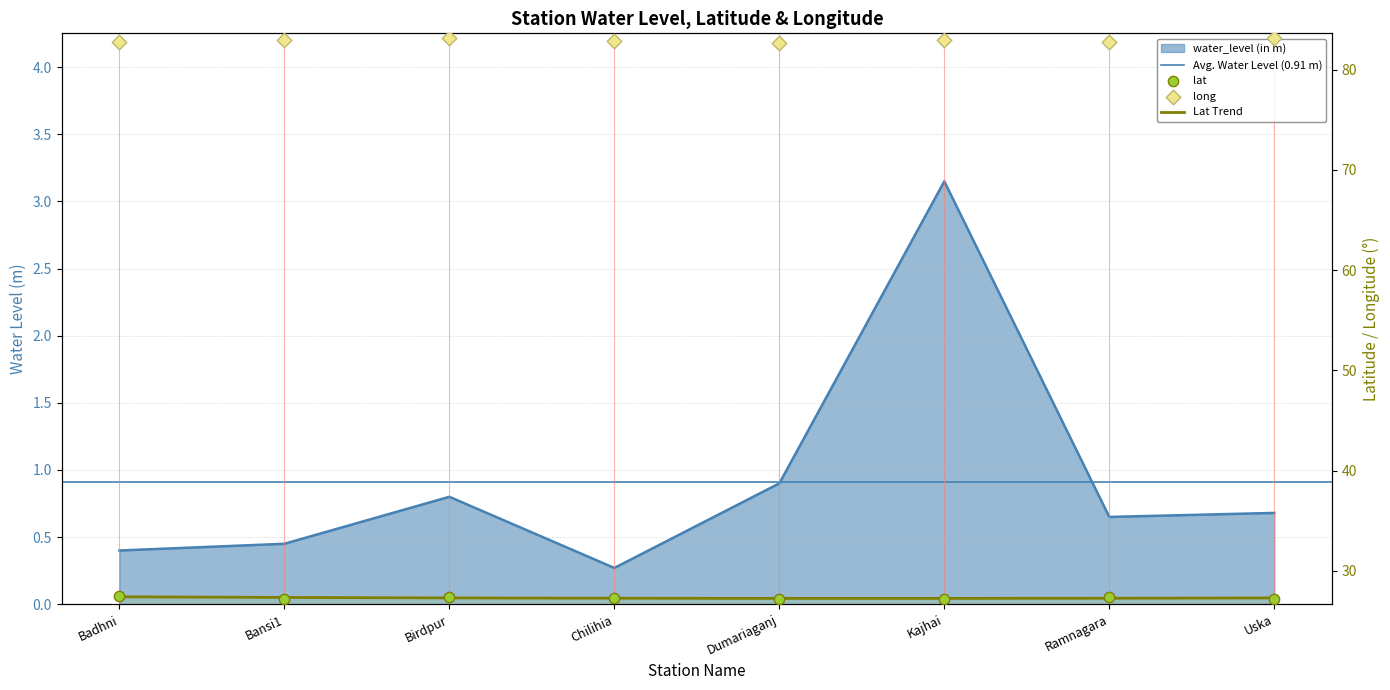

At how many categories does at least one series exceed 71?

8